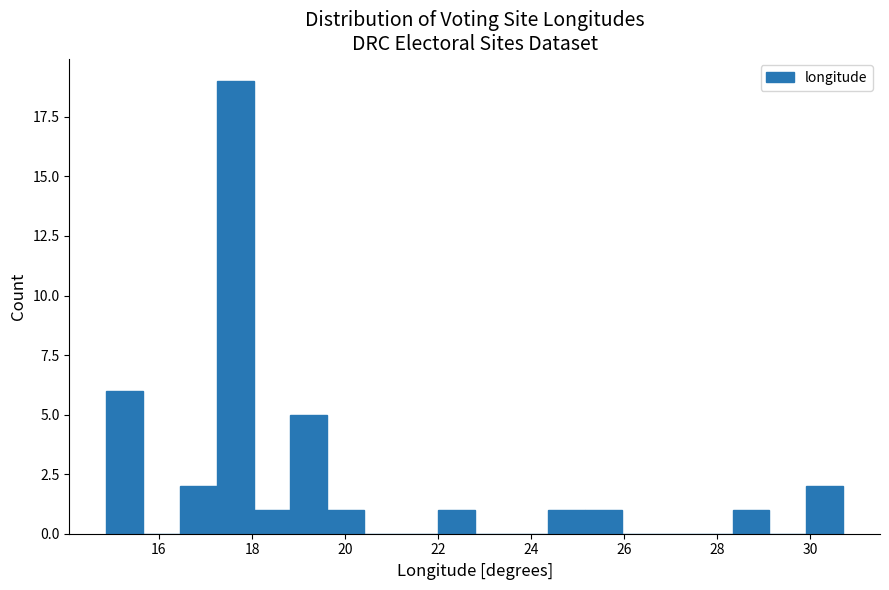

Around what value on the x-axis is the tallest bar? Give the approximate position of its centre, as read against the axis.

17.6